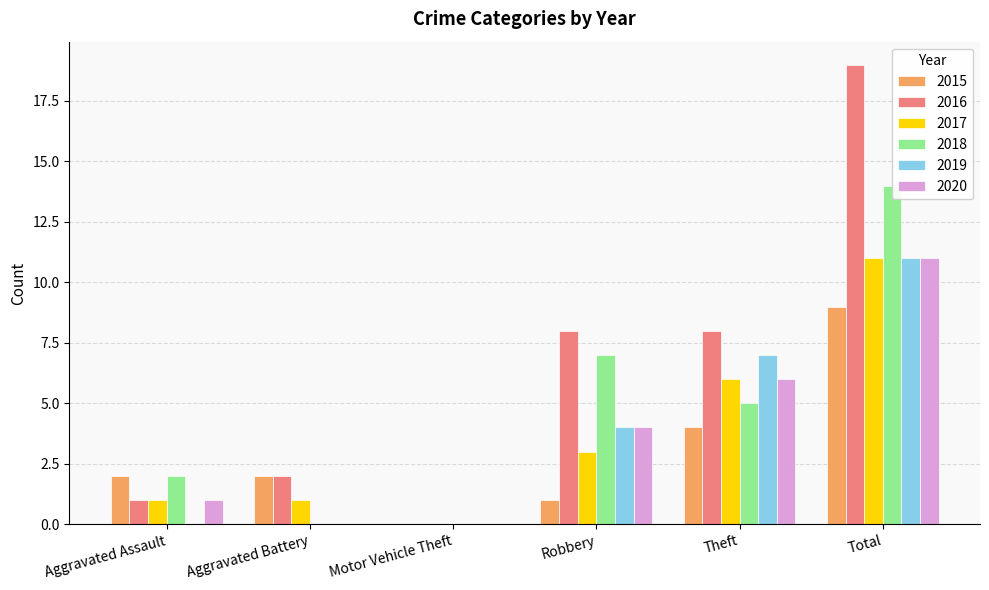

Which series has the largest total across all categories?

2016